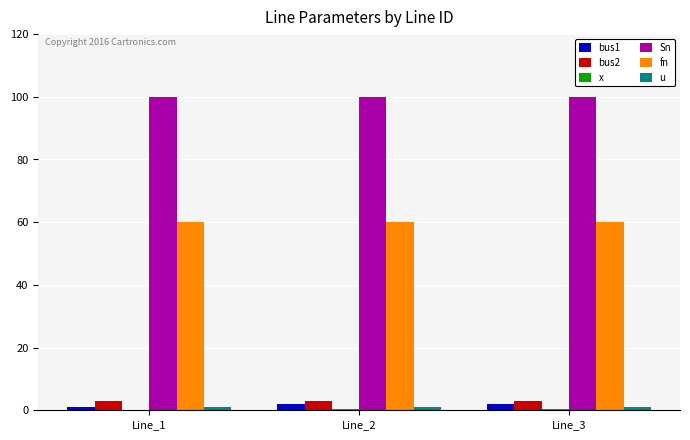

Which series has the largest total across all categories?

Sn